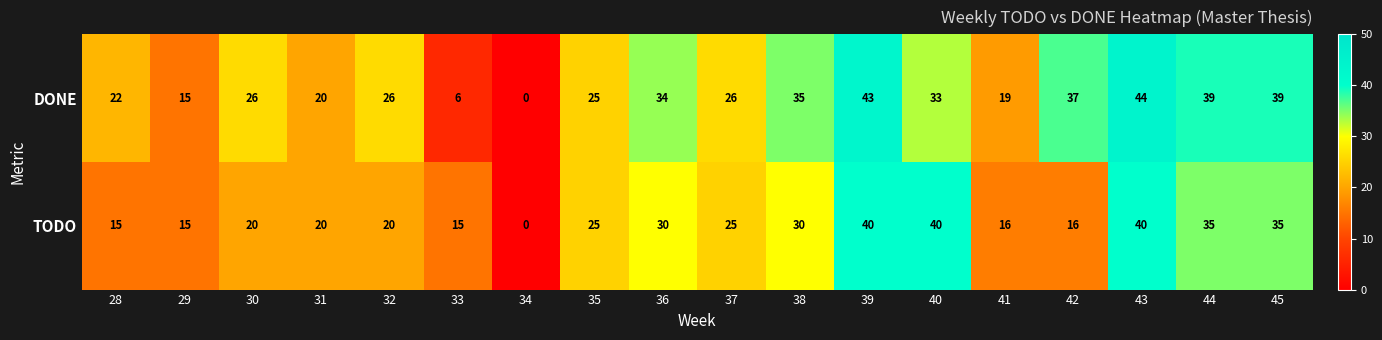

Is it true that TODO equals 22 at 34?

False